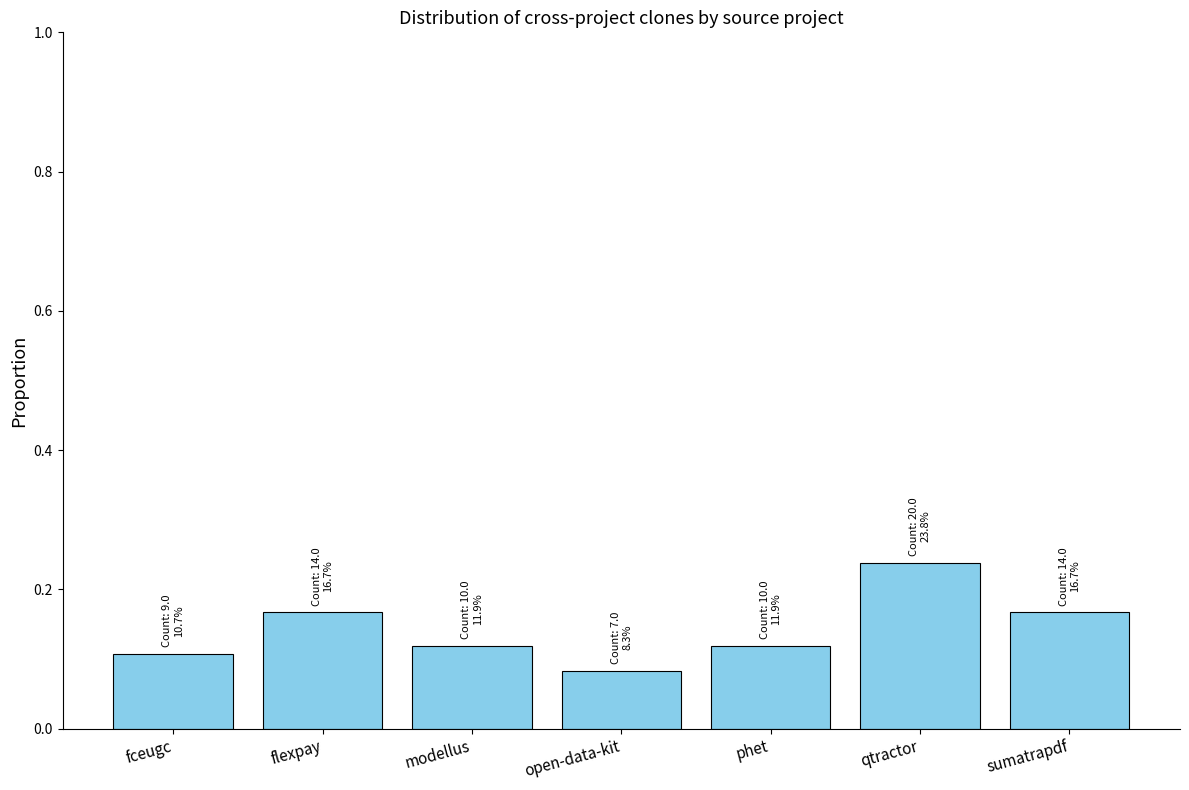

What is the change in value from open-data-kit to qtractor?

+0.2